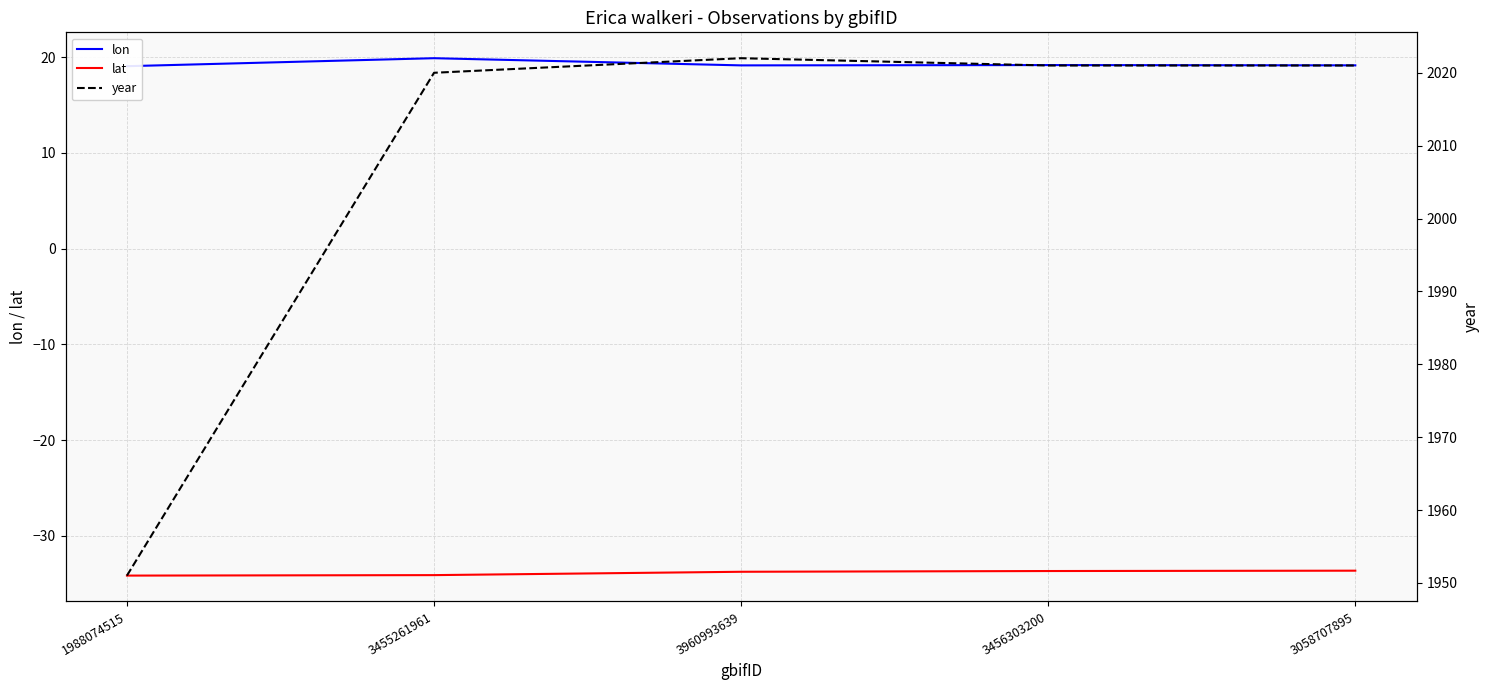

Is the value of year at 1988074515 greater than the value of lat at 3960993639?

Yes